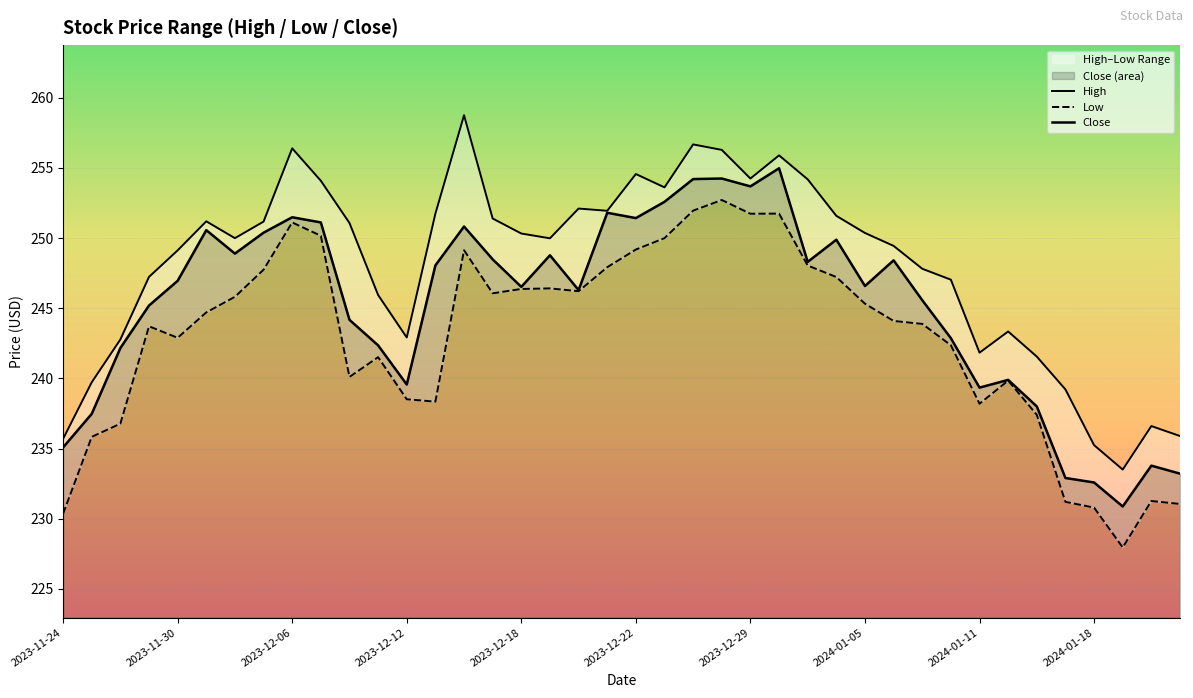

Which category has the lowest value in the Low series?

37